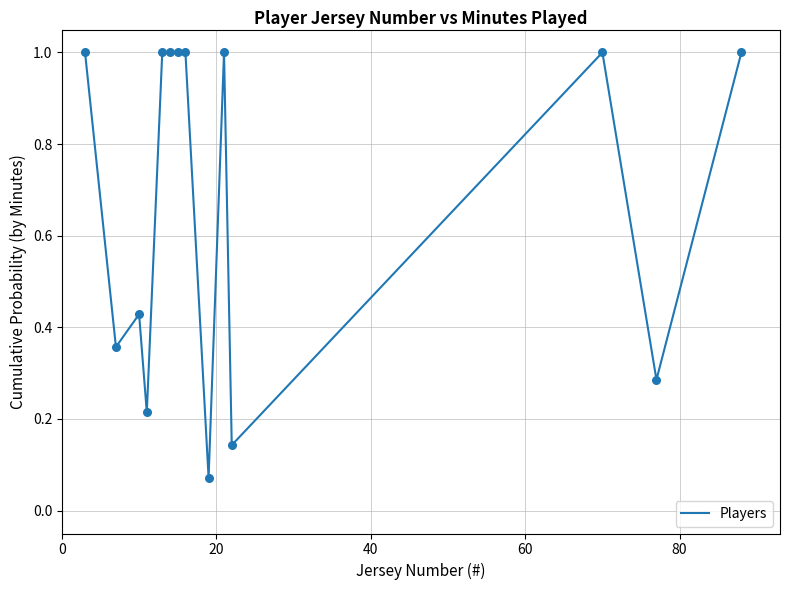

What is the difference between the maximum and minimum values?

0.9